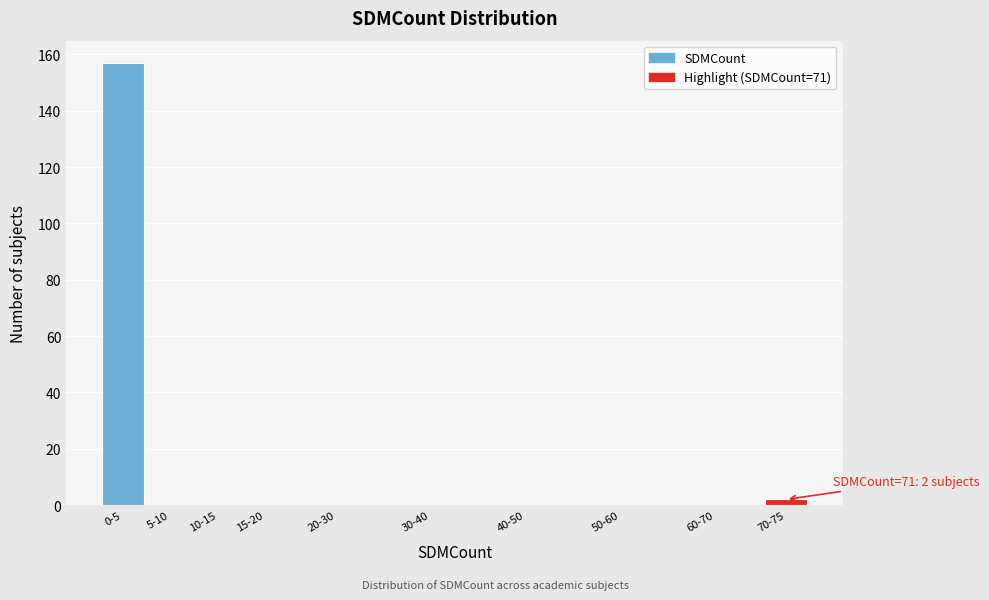

Reading right to left, transcribe all the data shown in this chart.

70-75=2	60-70=0	50-60=0	40-50=0	30-40=0	20-30=0	15-20=0	10-15=0	5-10=0	0-5=157